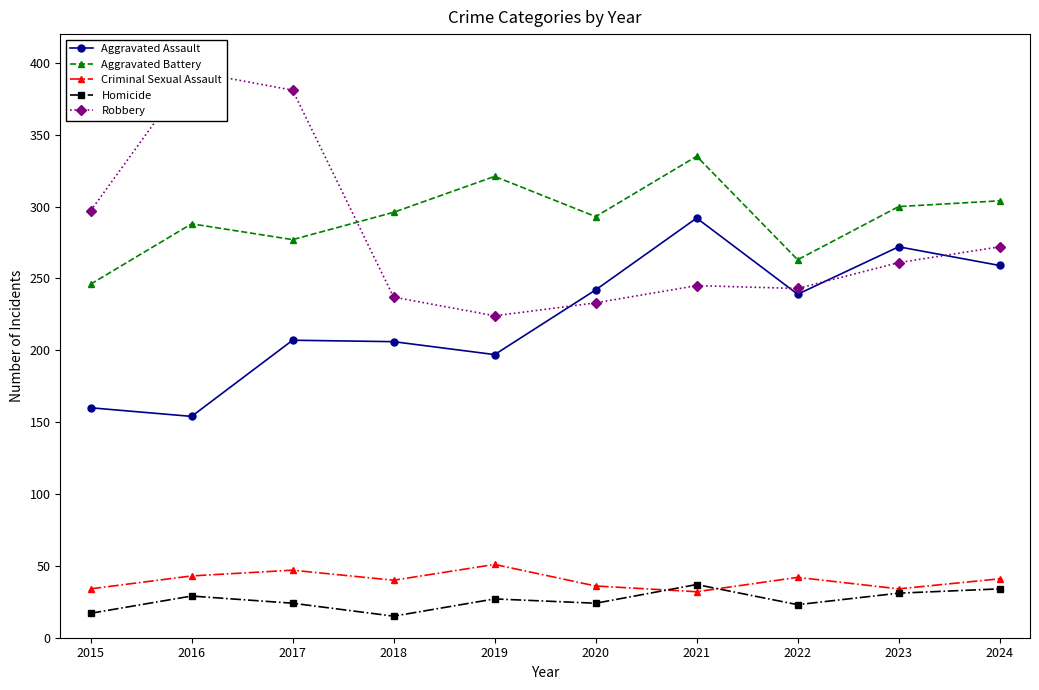

Does the chart have visible grid lines?

No